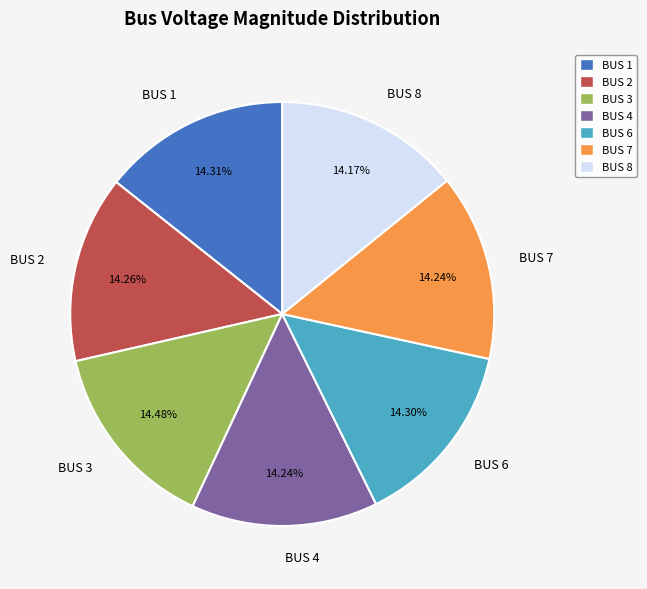

Is BUS 2 the majority of the pie?

No